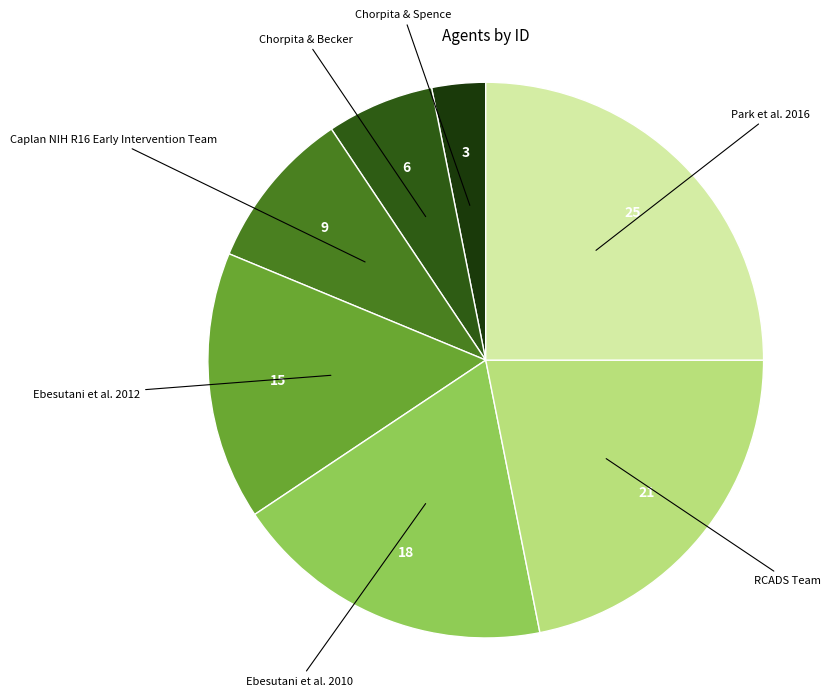

Is there a majority slice in this chart?

No